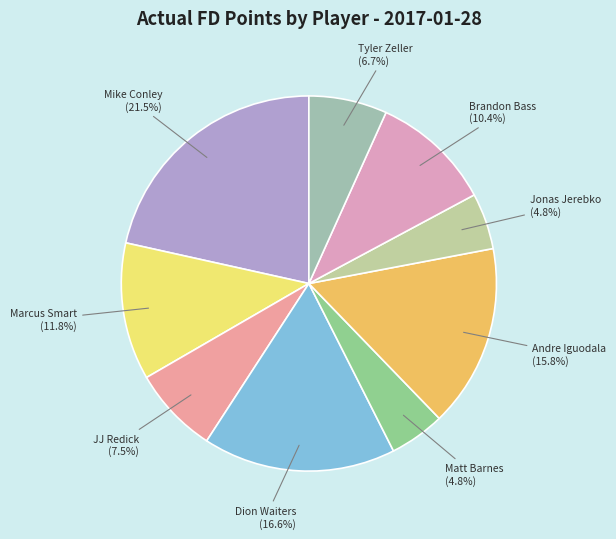

To the nearest percent, what portion does Tyler Zeller represent?

7%